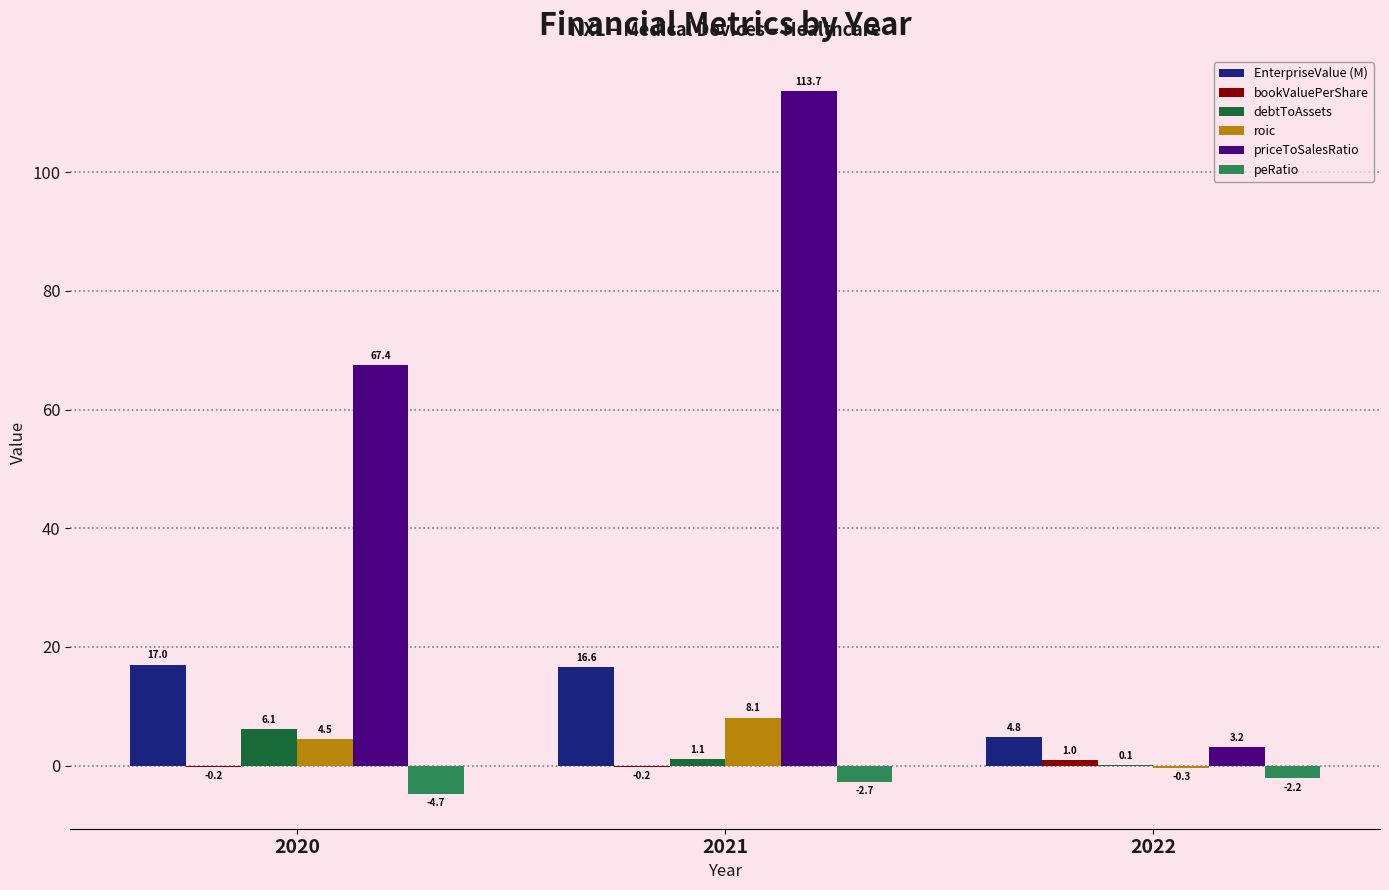

The value of EnterpriseValue (M) at 2021 is 26.8. True or false?

False